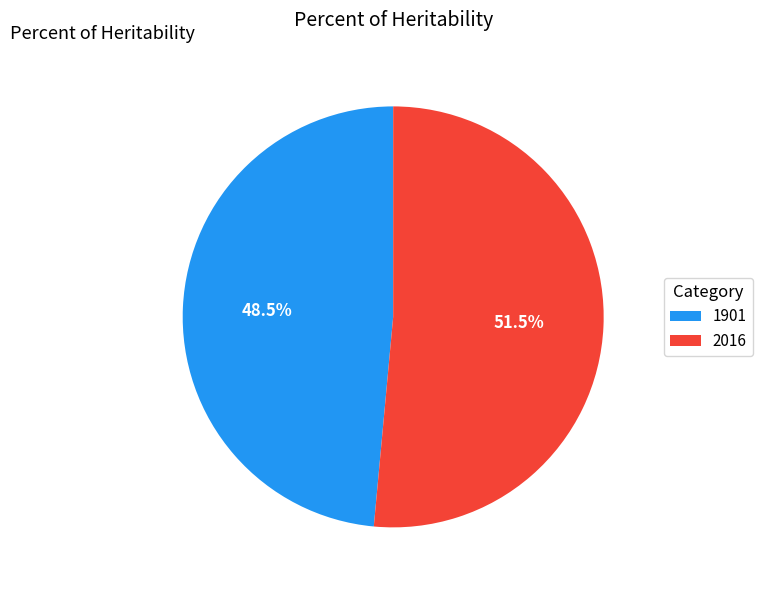

To the nearest percent, what is the combined percentage of 2016 and 1901?

100%